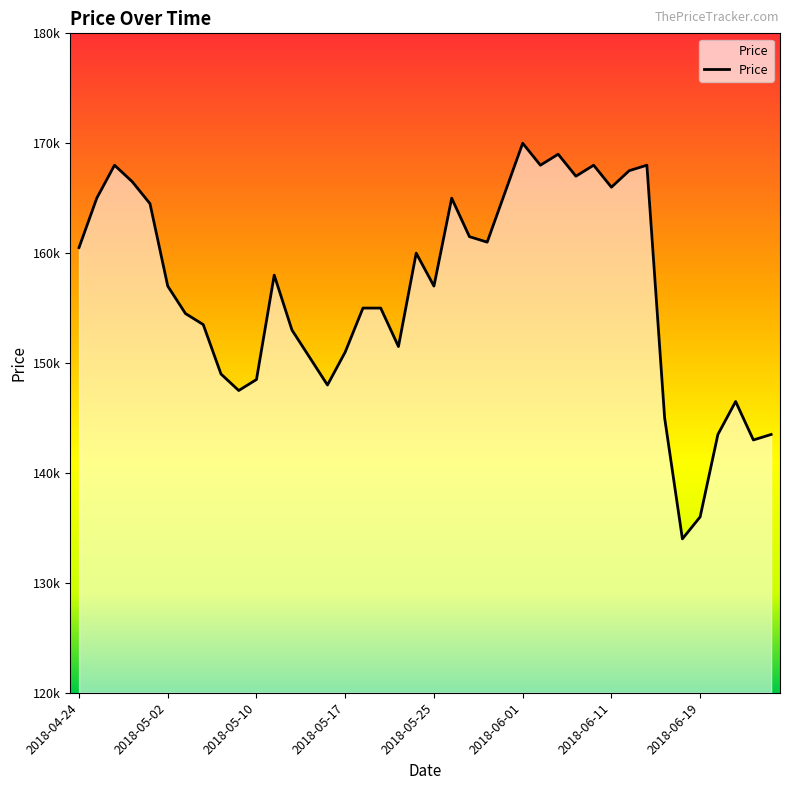

Does the chart have visible grid lines?

No